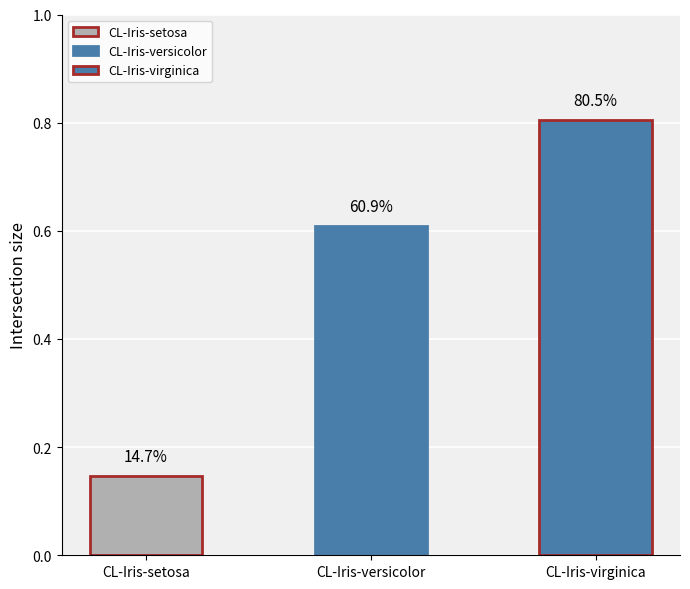

The chart shows a value of 0.2 at CL-Iris-setosa. True or false?

False